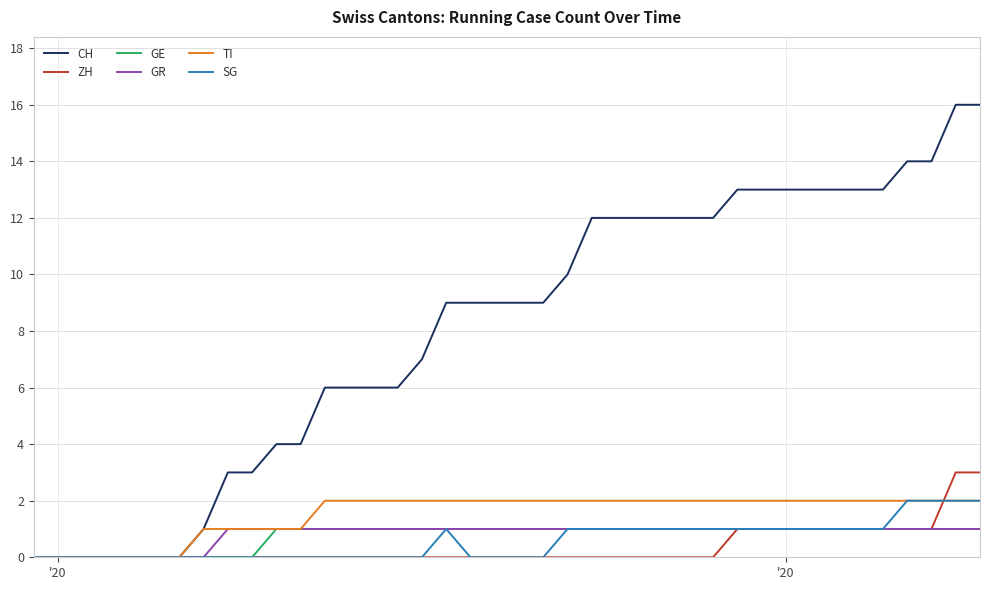

Rank the series by their maximum value, from lowest to highest.

GE, GR, TI, SG, ZH, CH